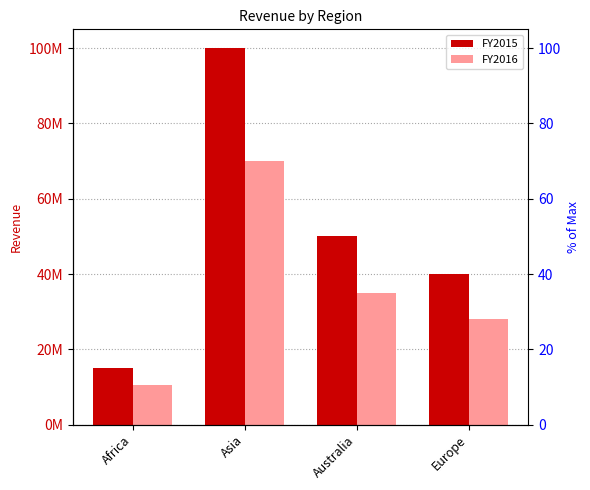

What is the label of the 3rd bar from the left?

Australia